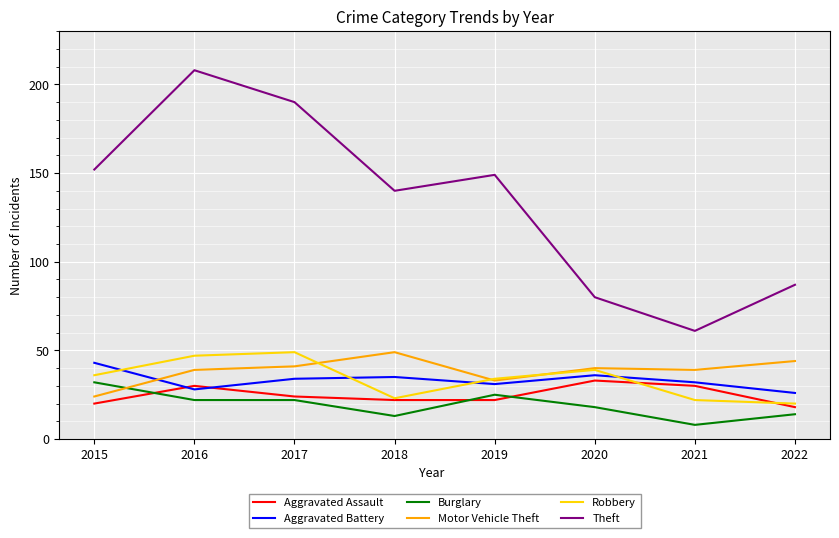

At how many categories does at least one series exceed 10?

8